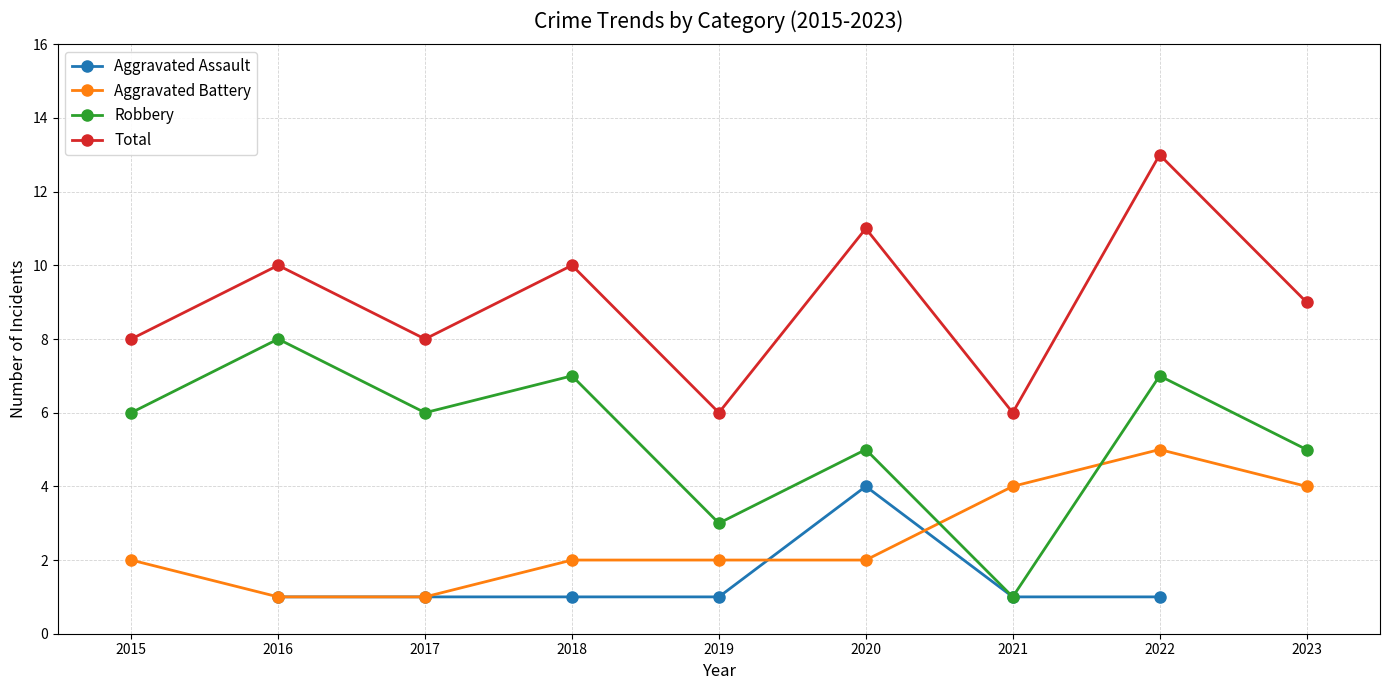

How many lines are shown in the chart?

4